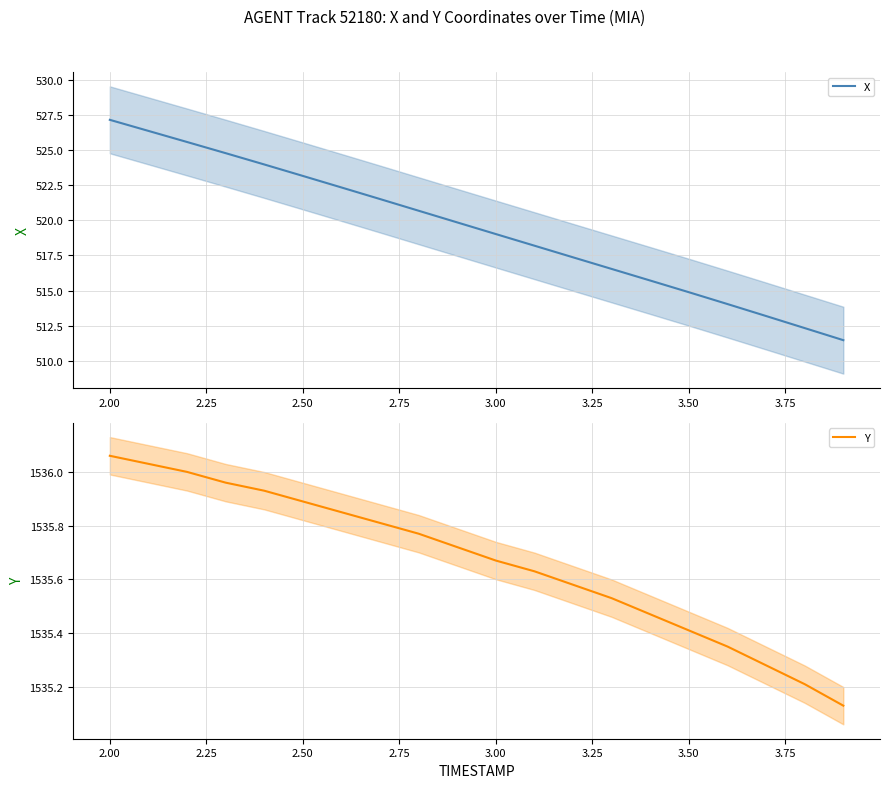

The X series shows 527.1 at 2.00. True or false?

True